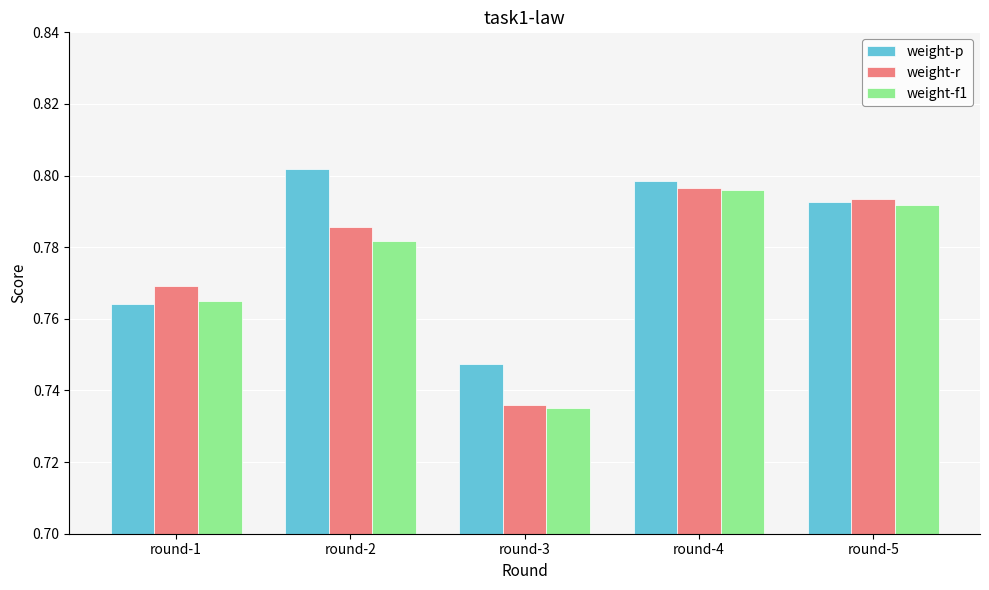

What is the sum of all weight-f1 values?

3.9